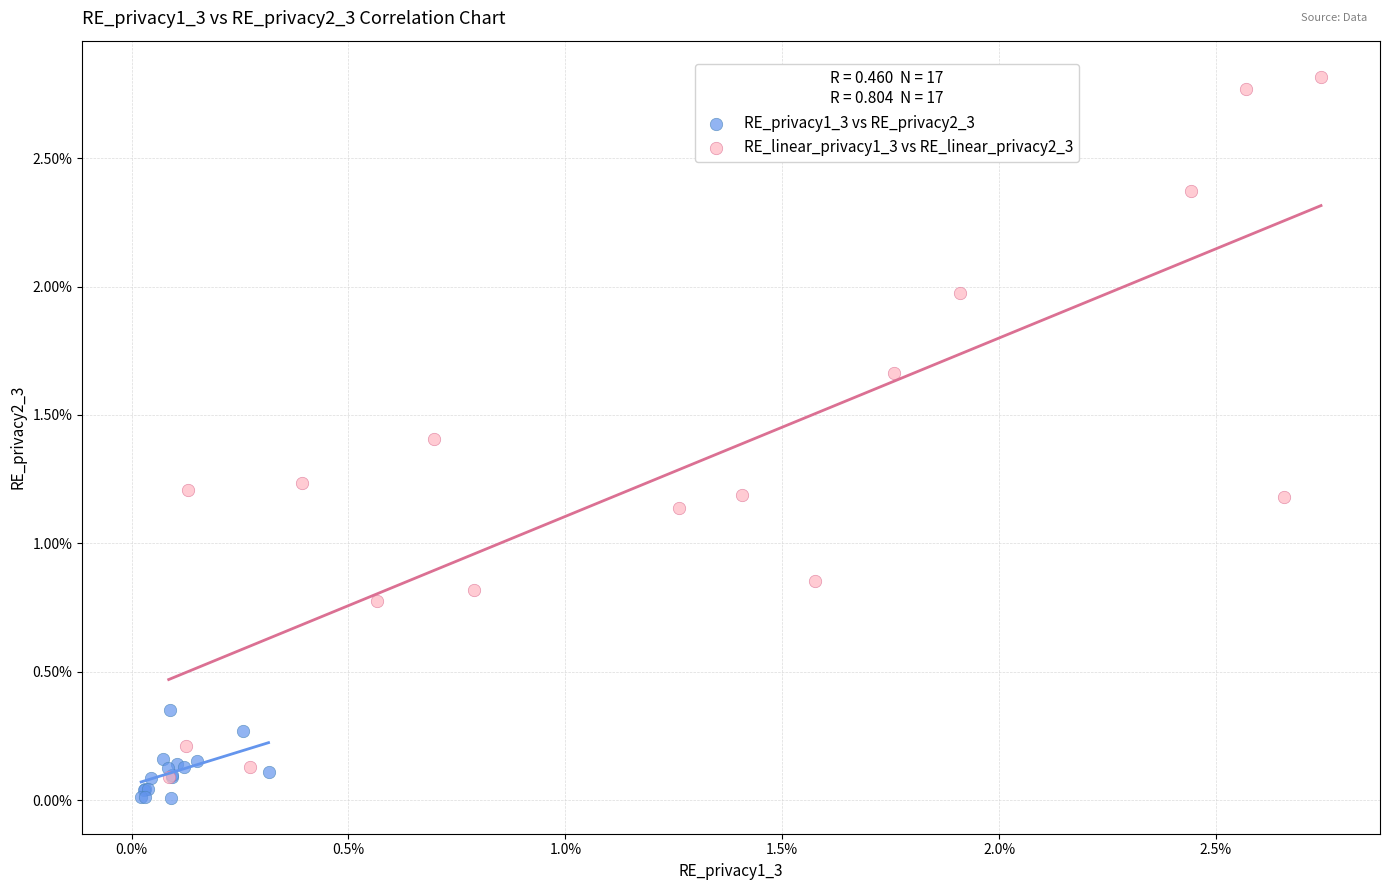

What are all the series names shown in the legend?

RE_privacy1_3 vs RE_privacy2_3, RE_linear_privacy1_3 vs RE_linear_privacy2_3